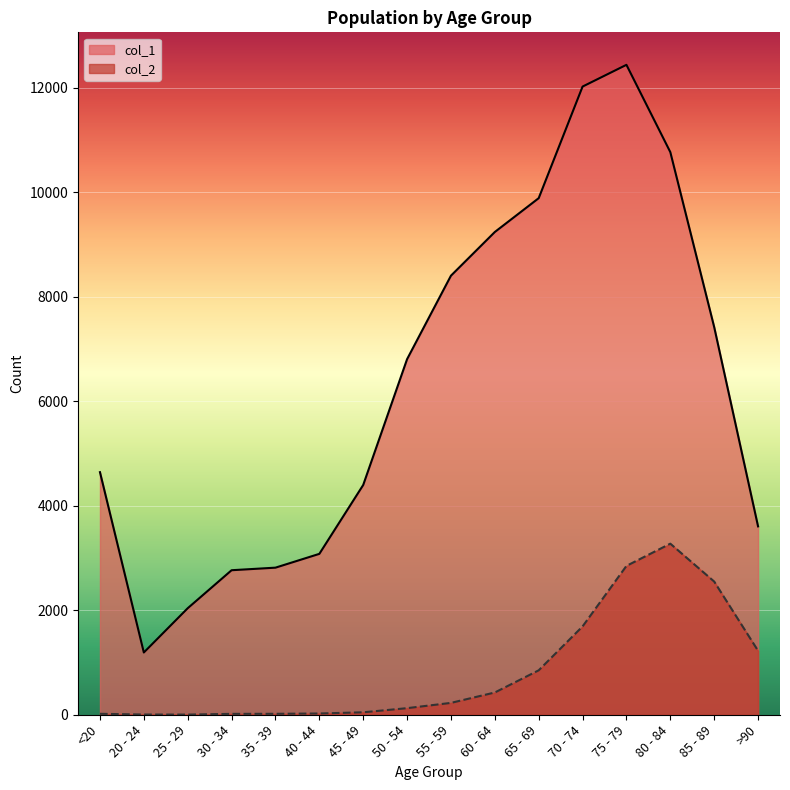

Which category has the highest value in the col_2 series?

80 - 84